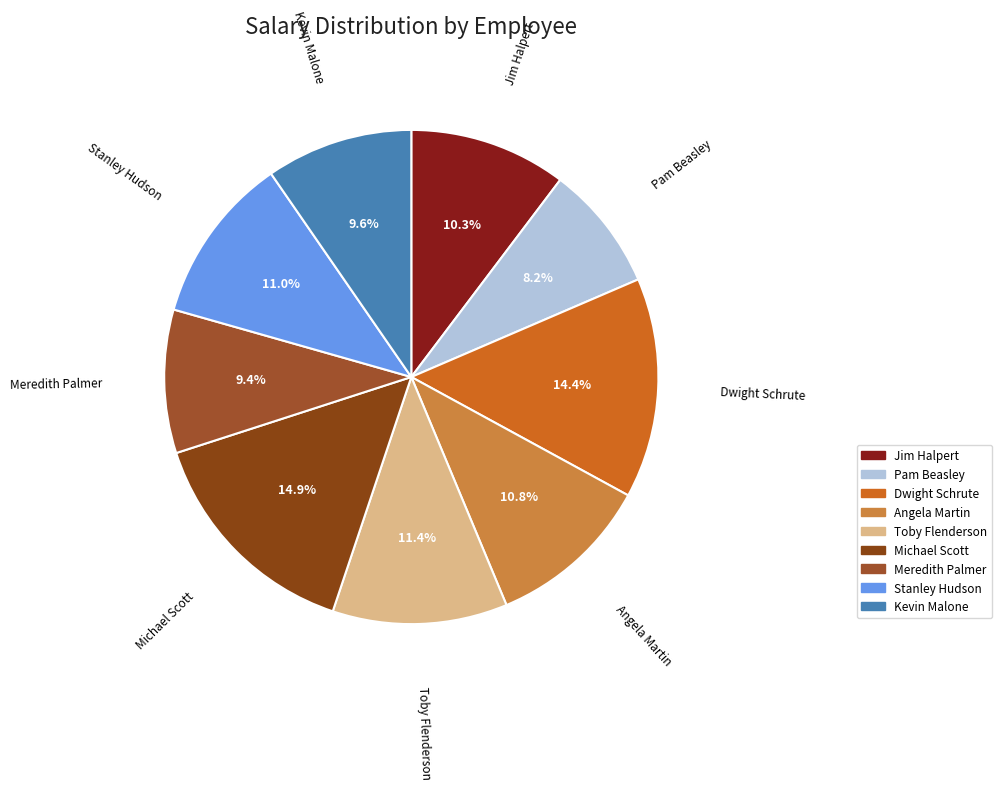

Approximately how many times larger is the value at Stanley Hudson compared to Toby Flenderson?

1.0